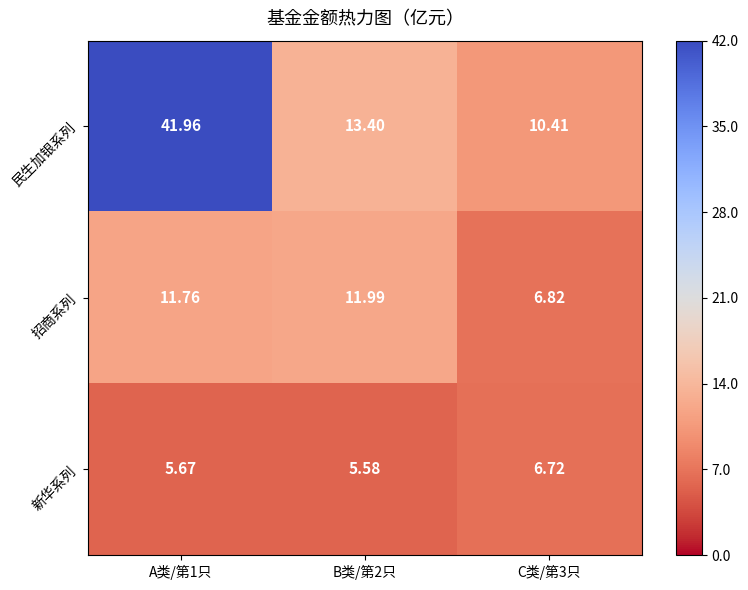

Is the value of 招商系列 at A类/第1只 greater than the value of 民生加银系列 at C类/第3只?

Yes